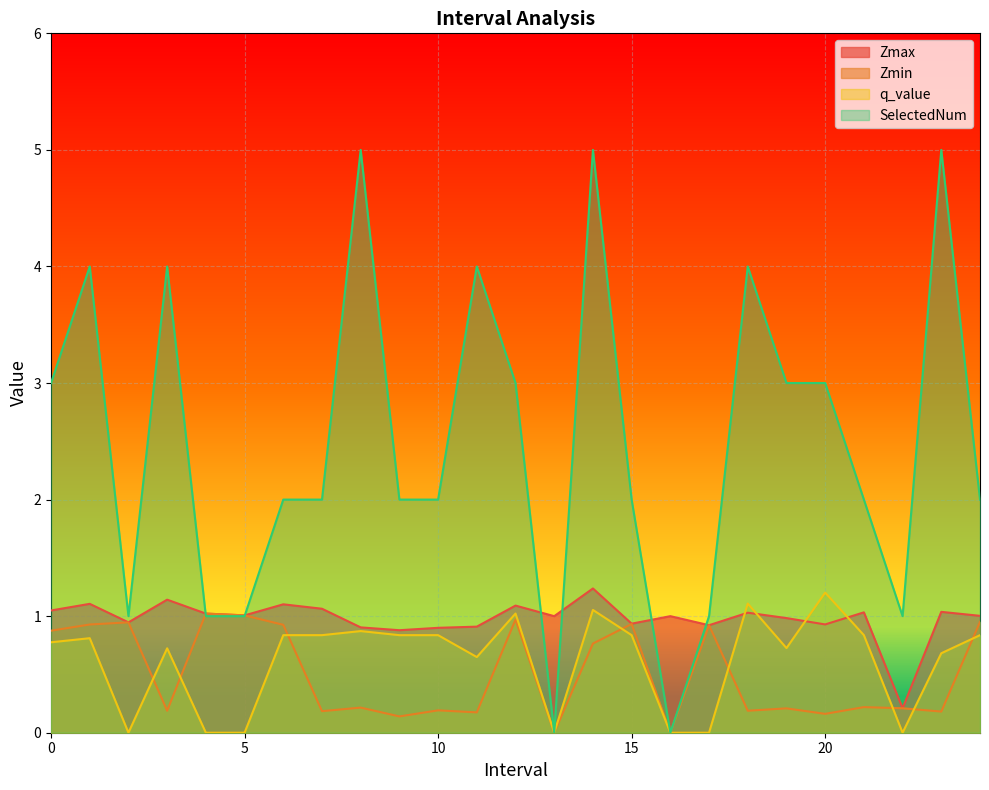

What is the value of the Zmin point at the 13th from the left?

1.0